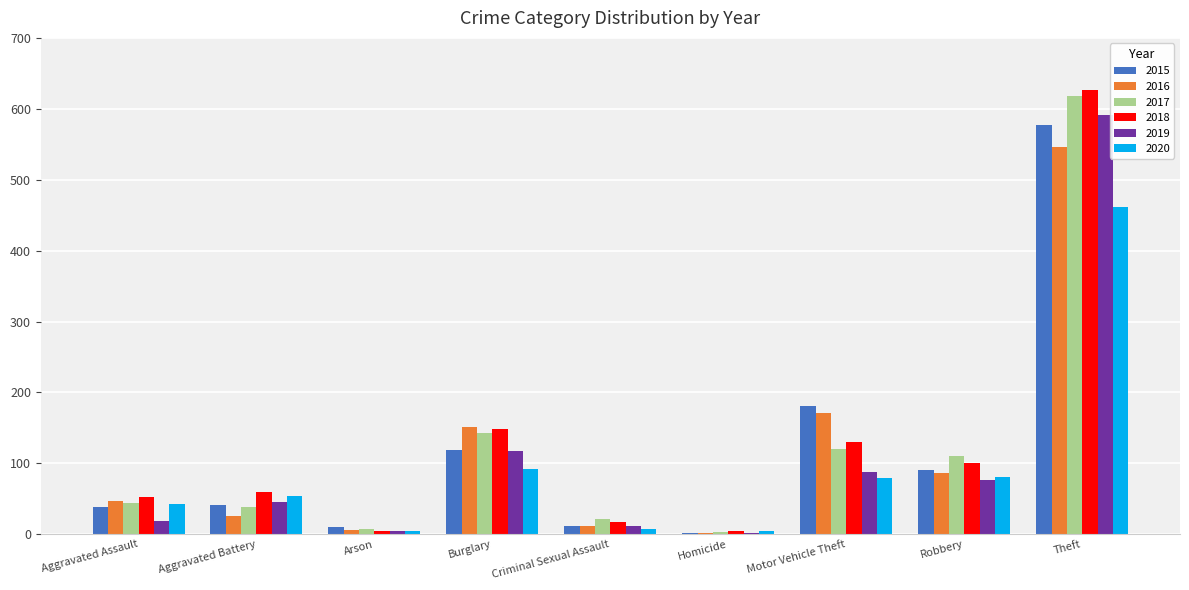

How many groups of bars are there?

9